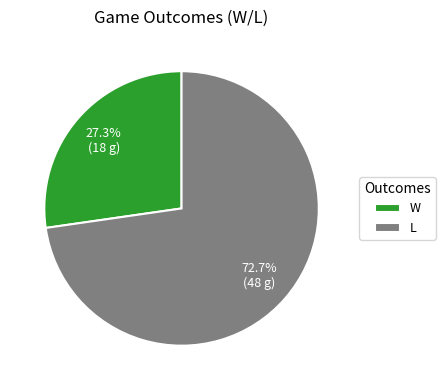

Is it true that L is 73% of the pie?

True